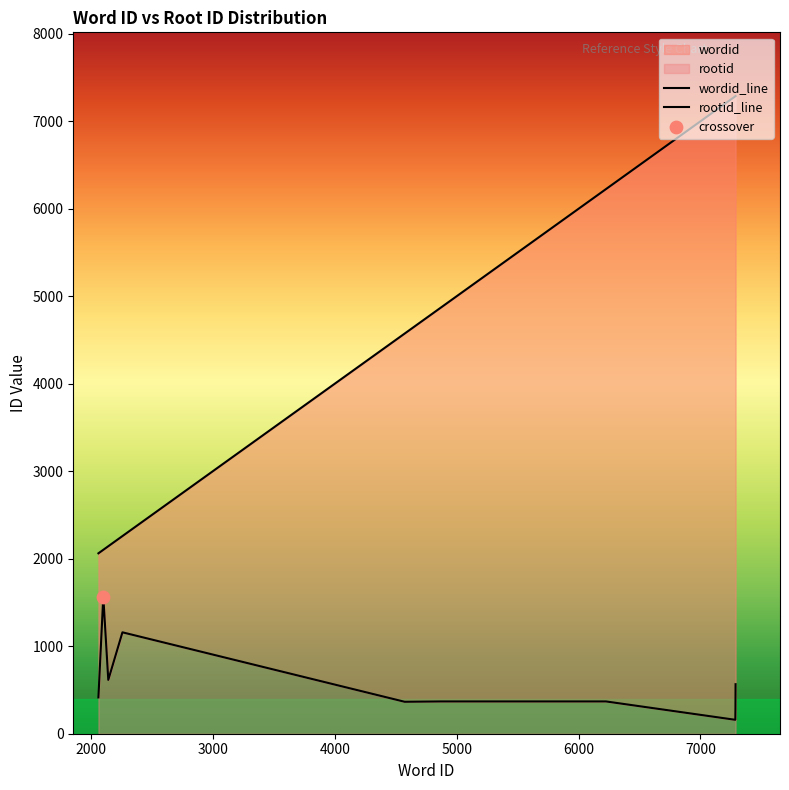

What are all the series names shown in the legend?

wordid, rootid